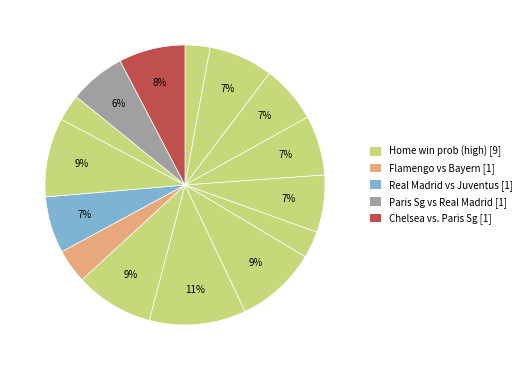

How many slices are in this pie chart?

15